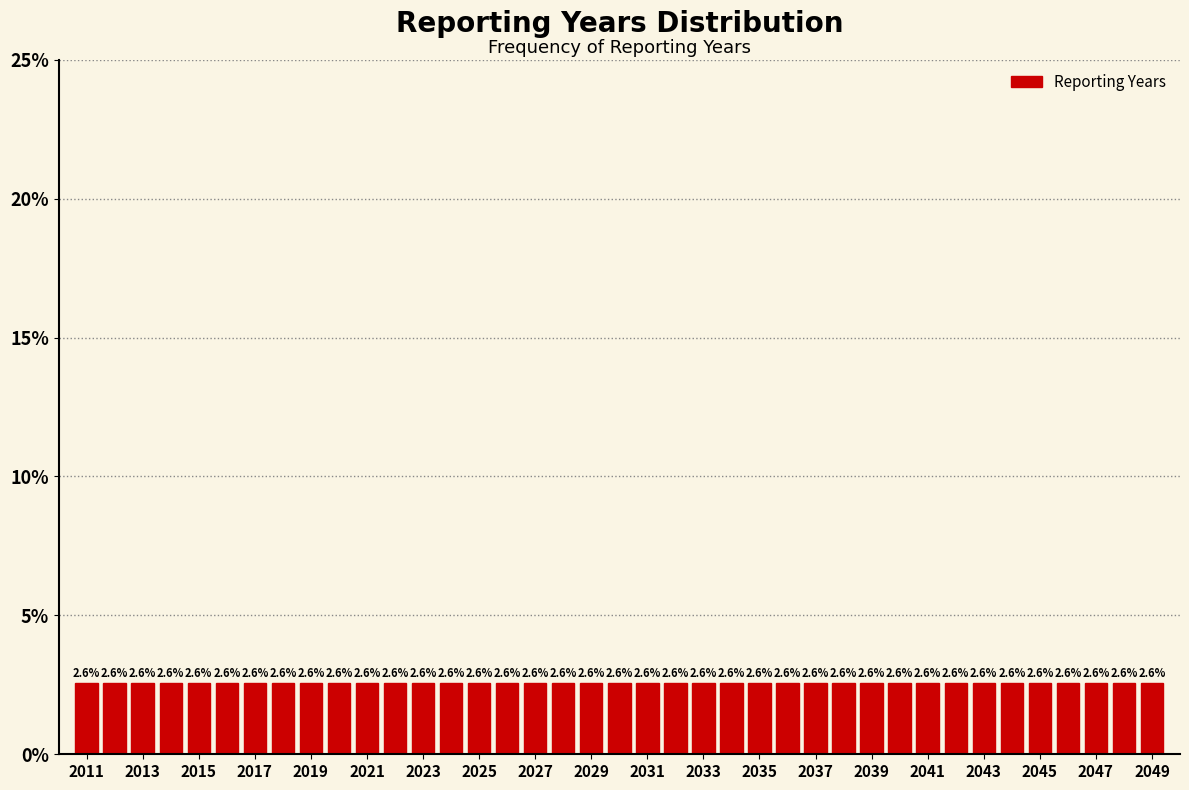

How tall is the bar that spans 2040.5 to 2041.5 on the x-axis? The bar edges are not printed on the chart, so give them approximately, as read against the axis.

2.6